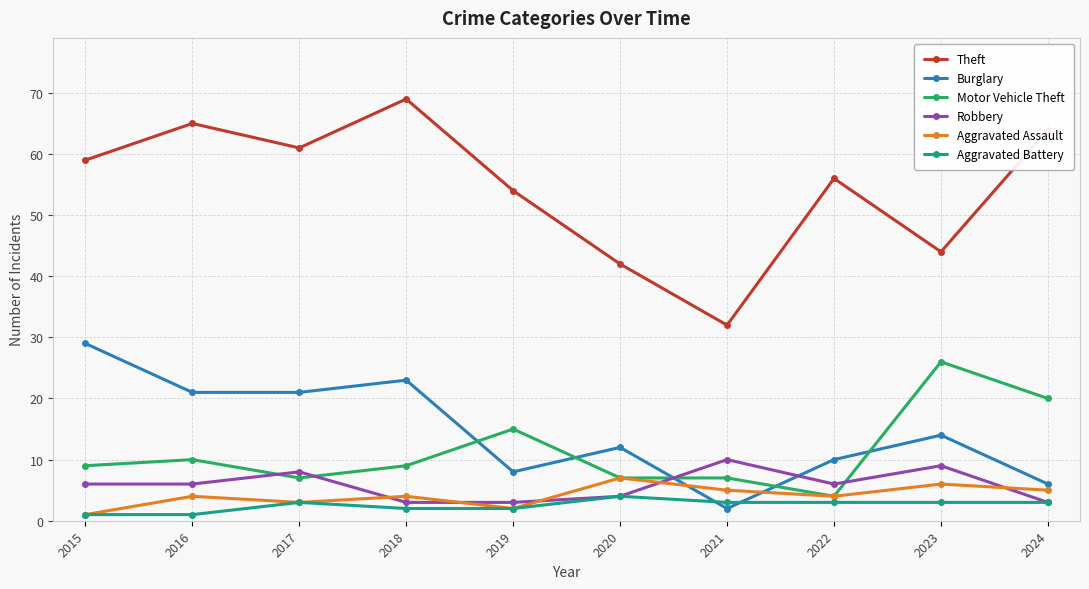

What is the approximate value of Burglary at 2017?

21